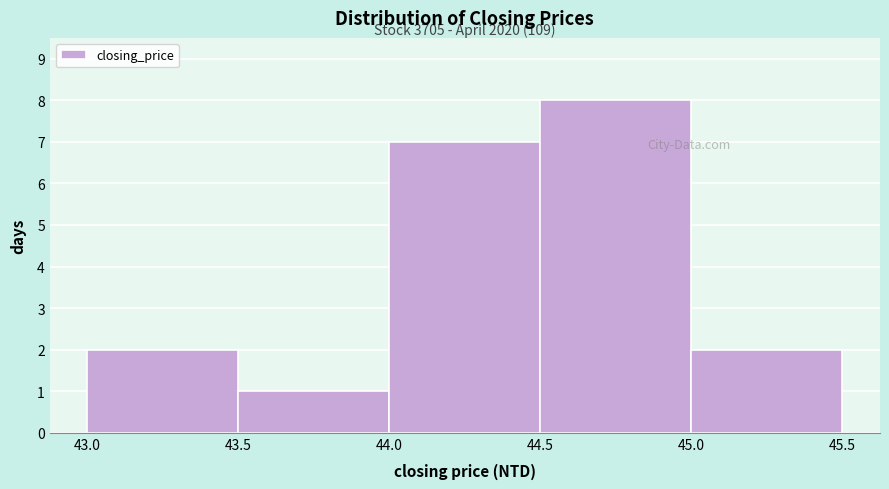

Which range on the x-axis has the tallest bar?

44.5 to 45.0